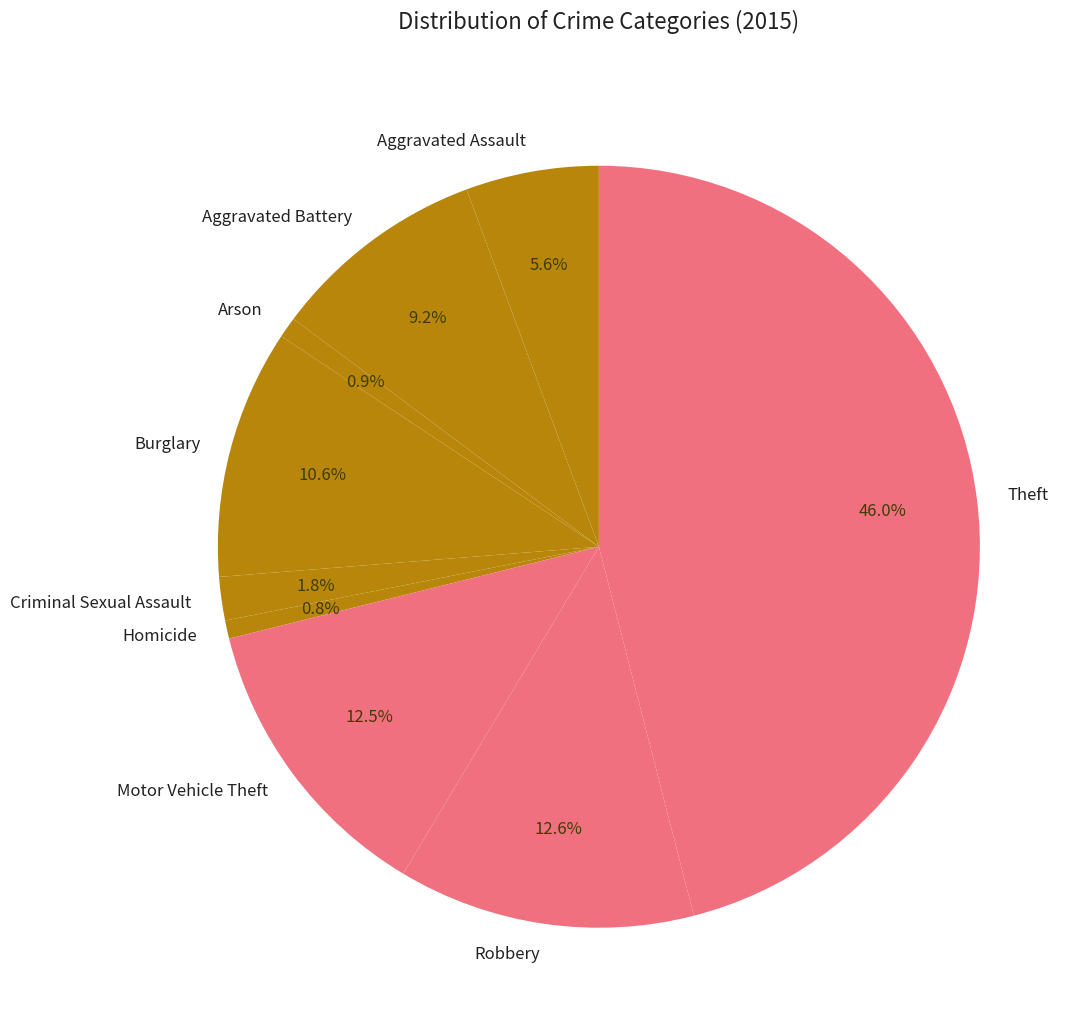

What is the ratio of the value at Burglary to the value at Motor Vehicle Theft?

0.8